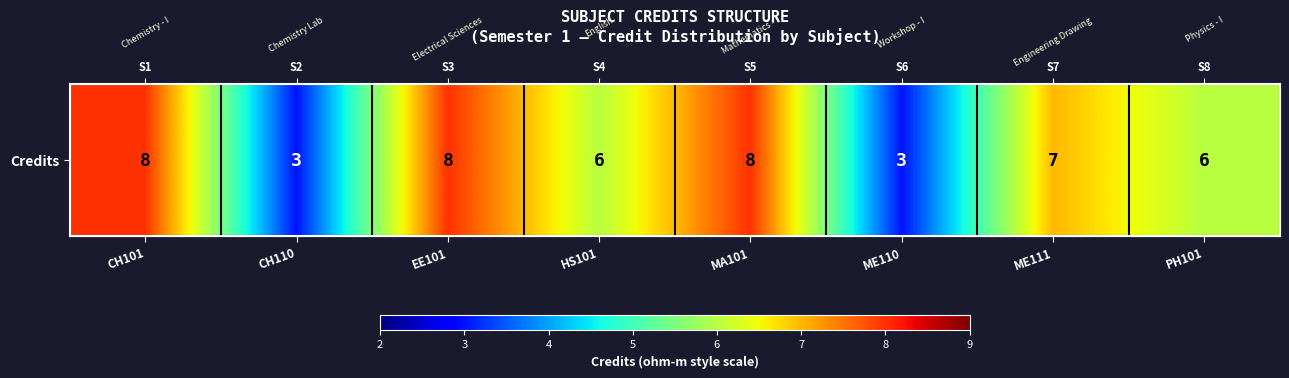

Reading right to left, list all the values displayed in this chart.

PH101=6	ME111=7	ME110=3	MA101=8	HS101=6	EE101=8	CH110=3	CH101=8